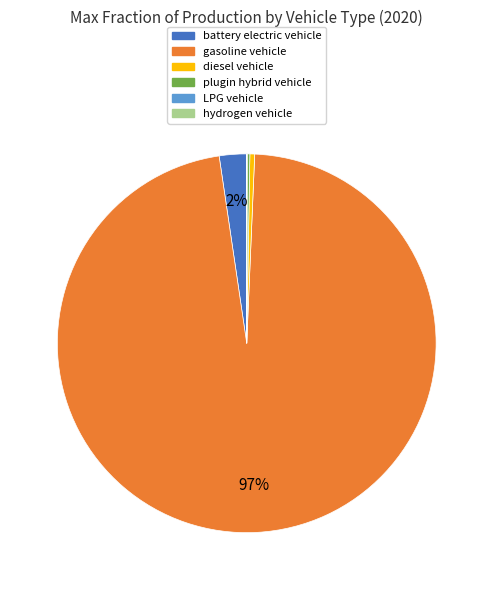

Is the sum of diesel vehicle and battery electric vehicle greater than half?

No